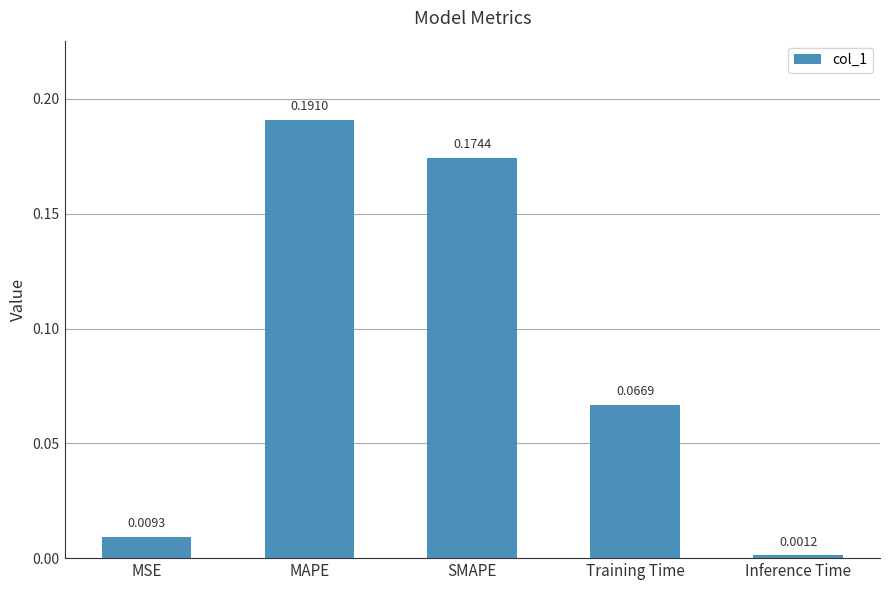

The value at MAPE is 0.1. True or false?

False